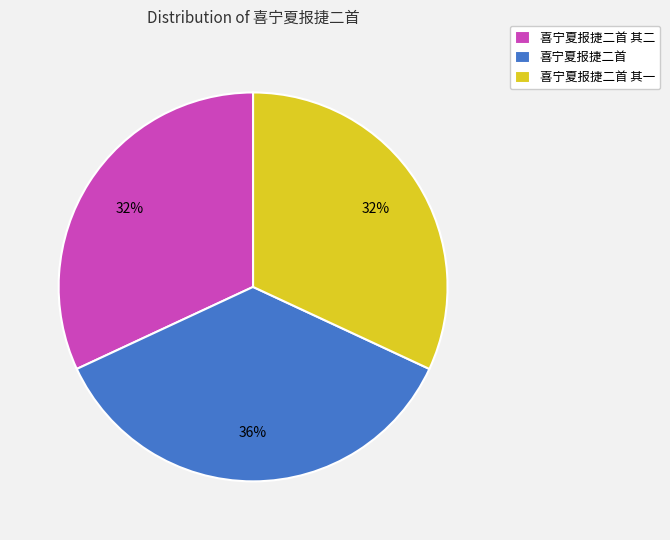

True or false: 喜宁夏报捷二首 其二 accounts for 32% of the total.

True